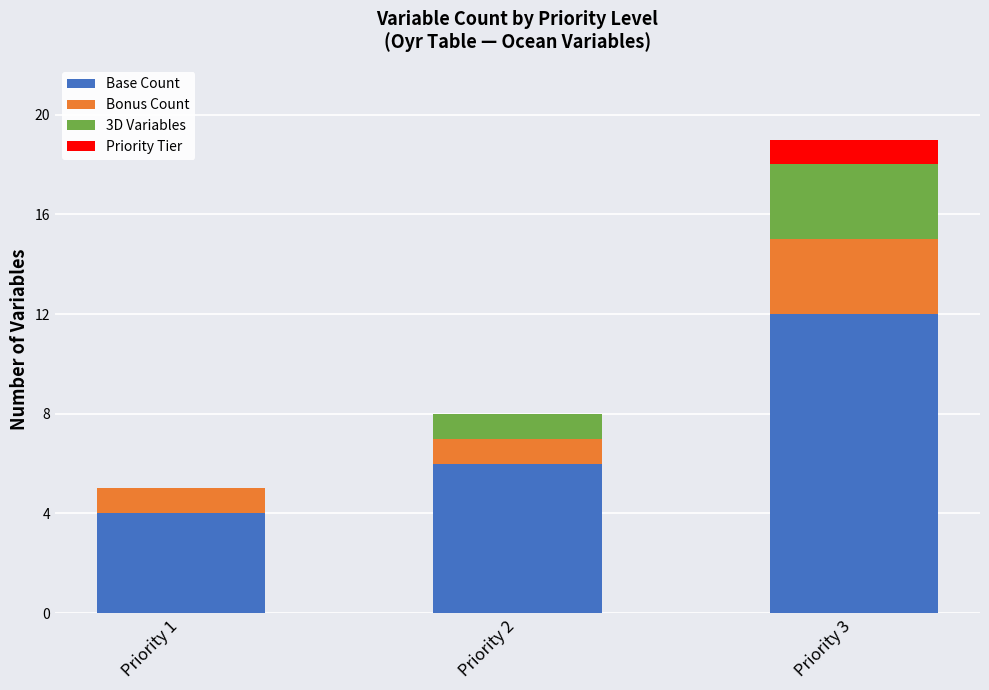

What is the total value across all series at Priority 2?

8